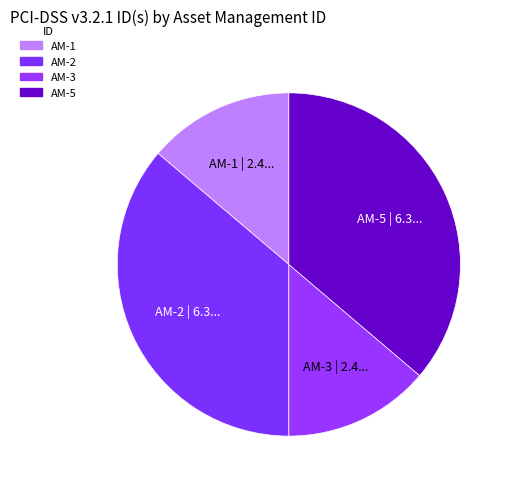

How many slices are in this pie chart?

4